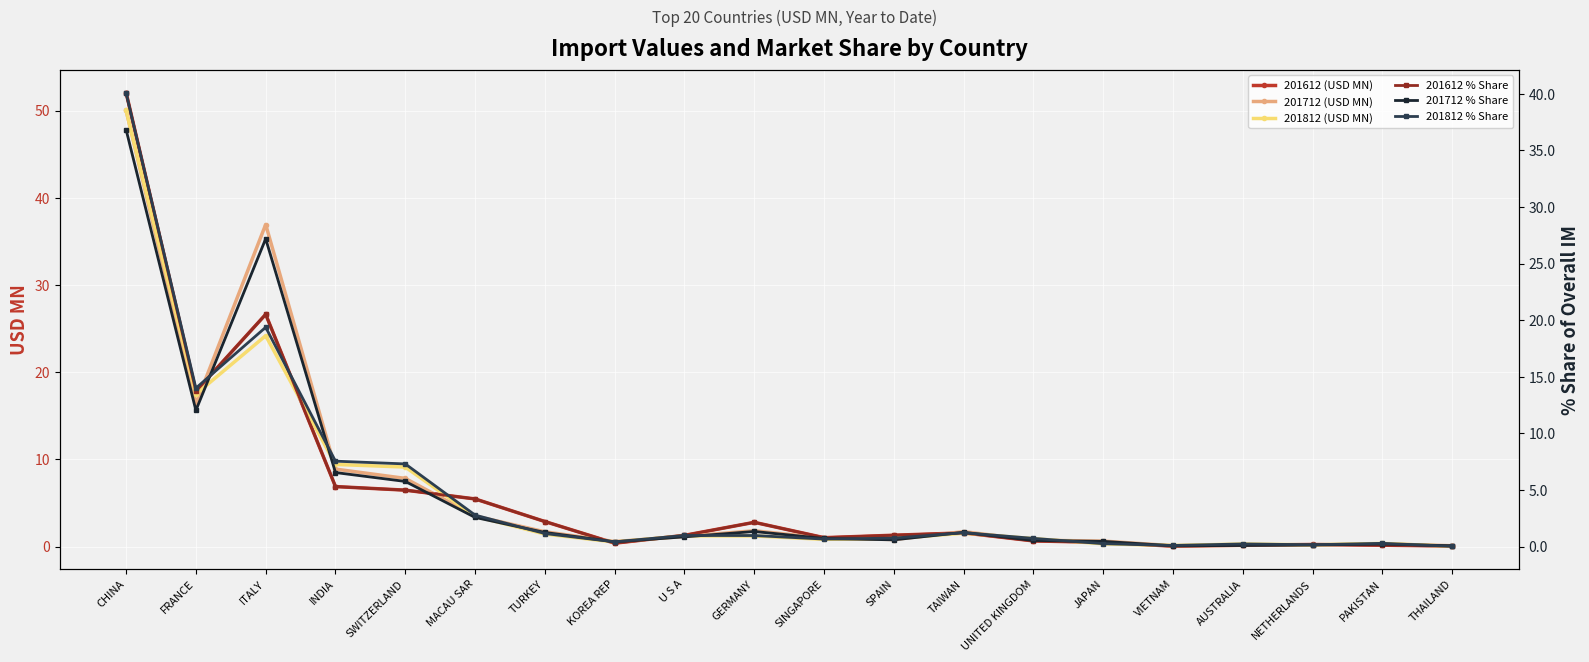

The 201612 (USD MN) series shows 52.1 at CHINA. True or false?

True